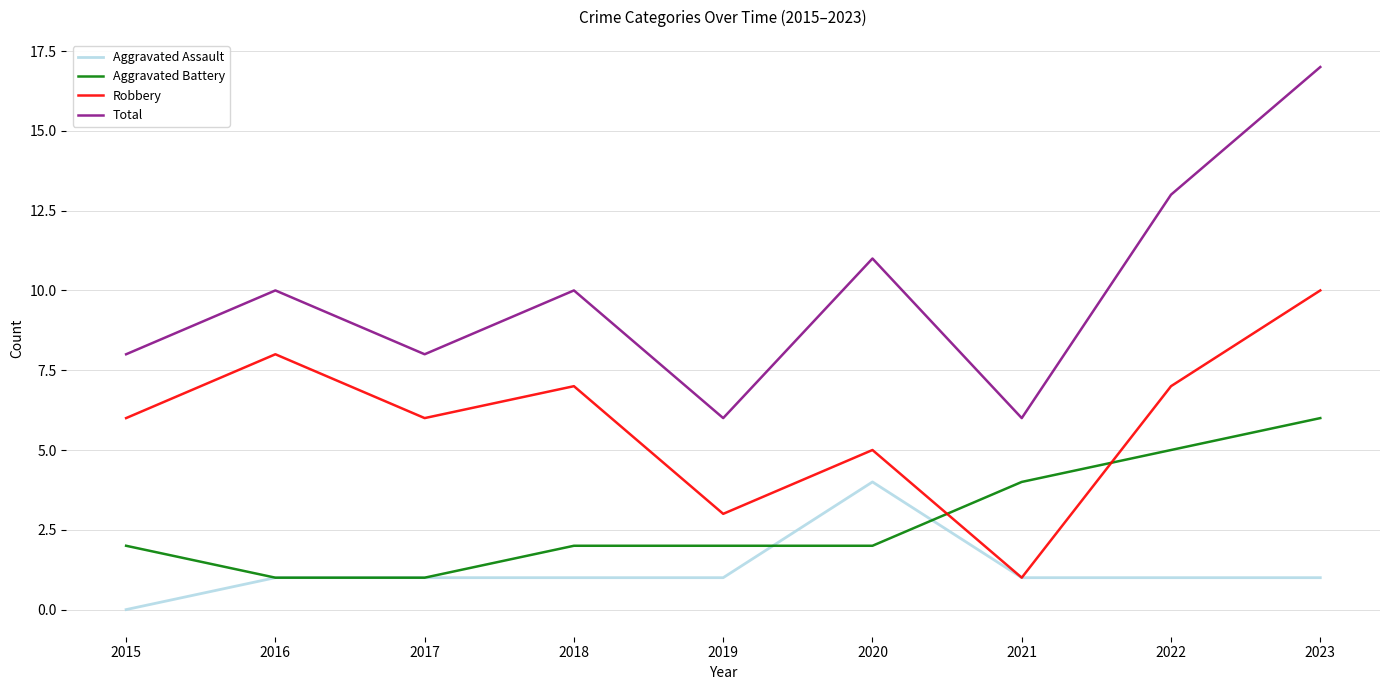

True or false: Robbery and Total cross at least once.

False